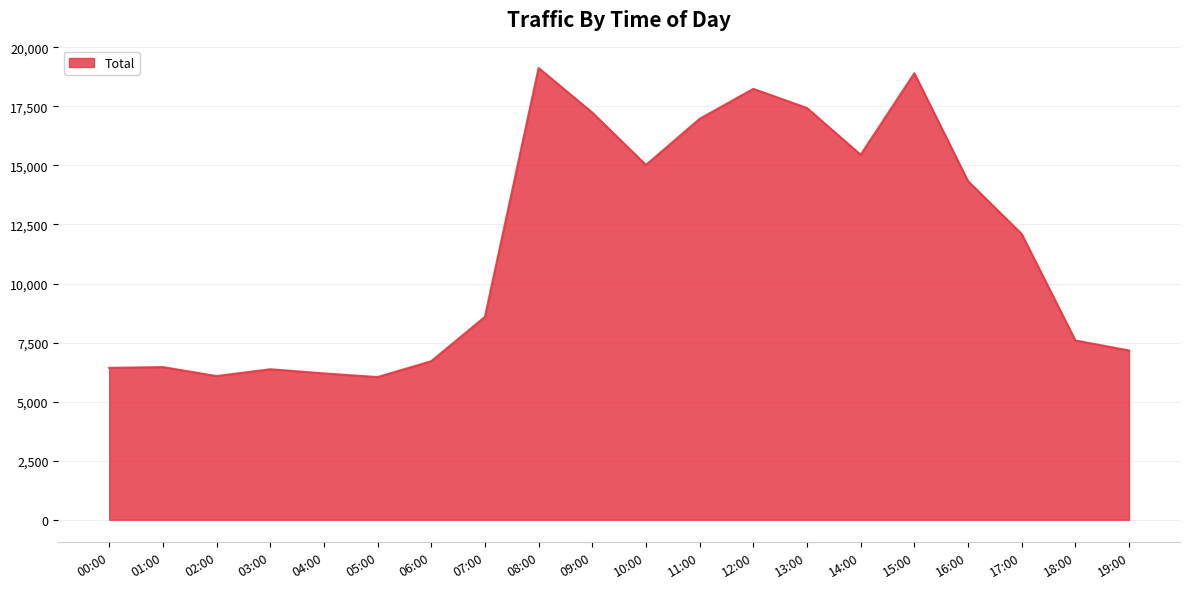

Read the value at 10:00, to the nearest 100.

15000